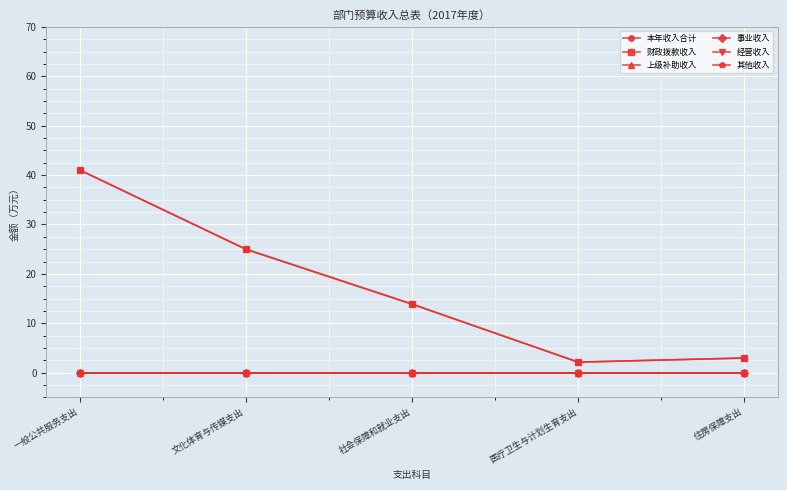

Which category has the lowest value across all series?

一般公共服务支出